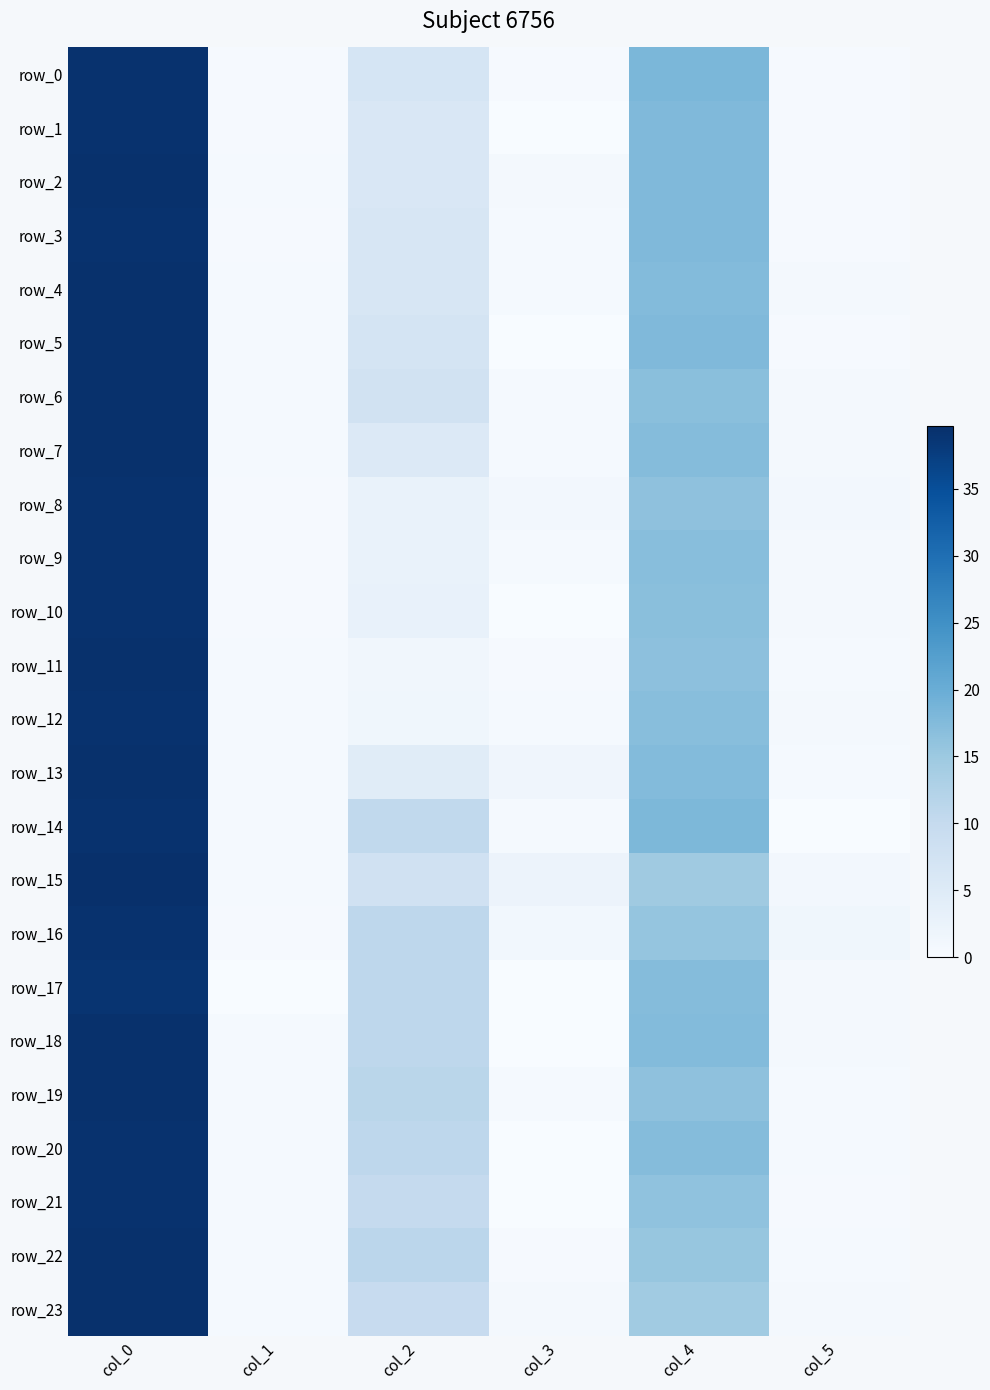

Is it true that row_4 equals 0.2 at col_3?

False